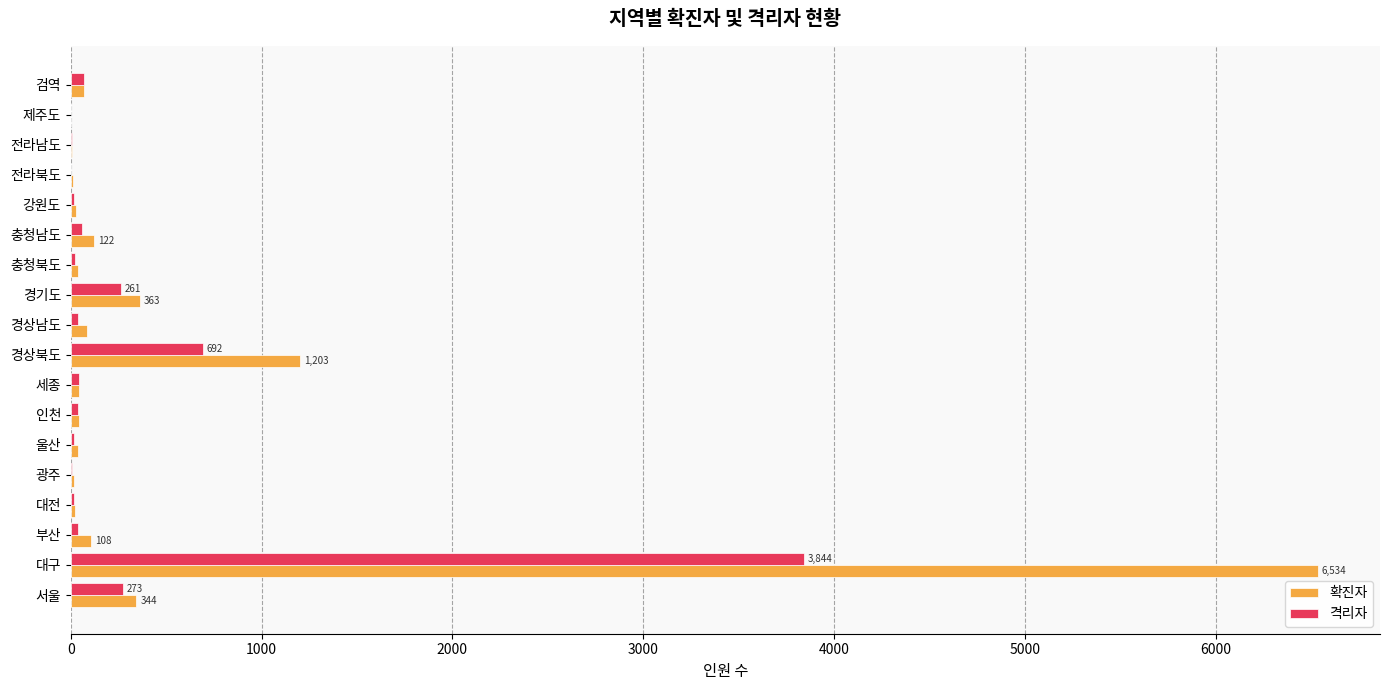

What is the maximum value shown in the chart?

6534